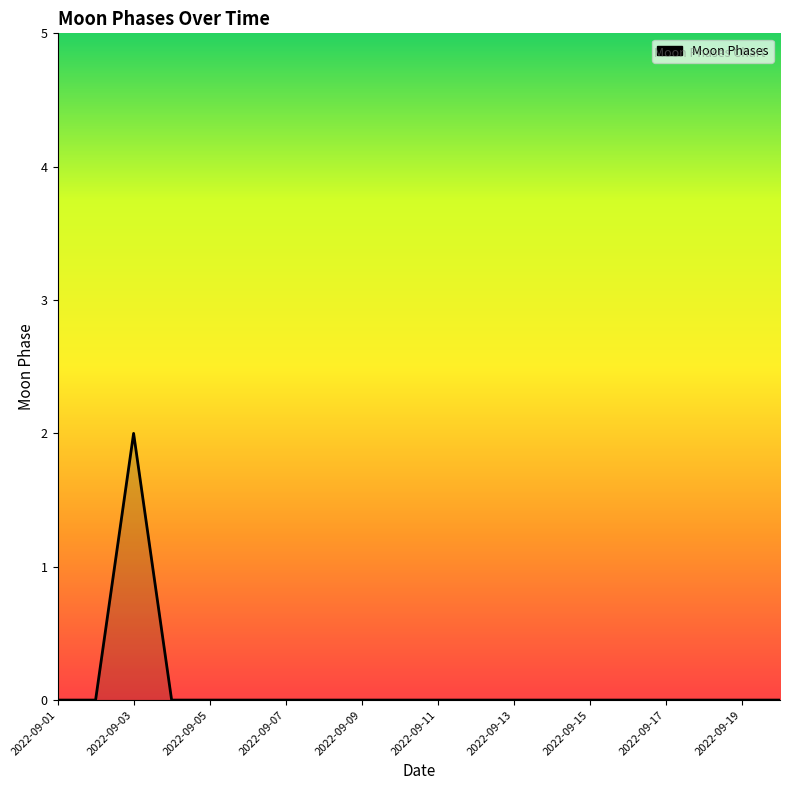

How many lines are shown in the chart?

1